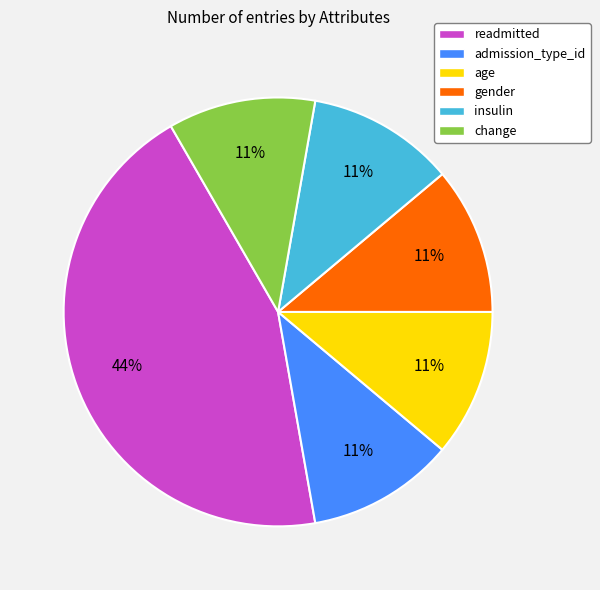

What percentage is the insulin slice, to the nearest percent?

11%